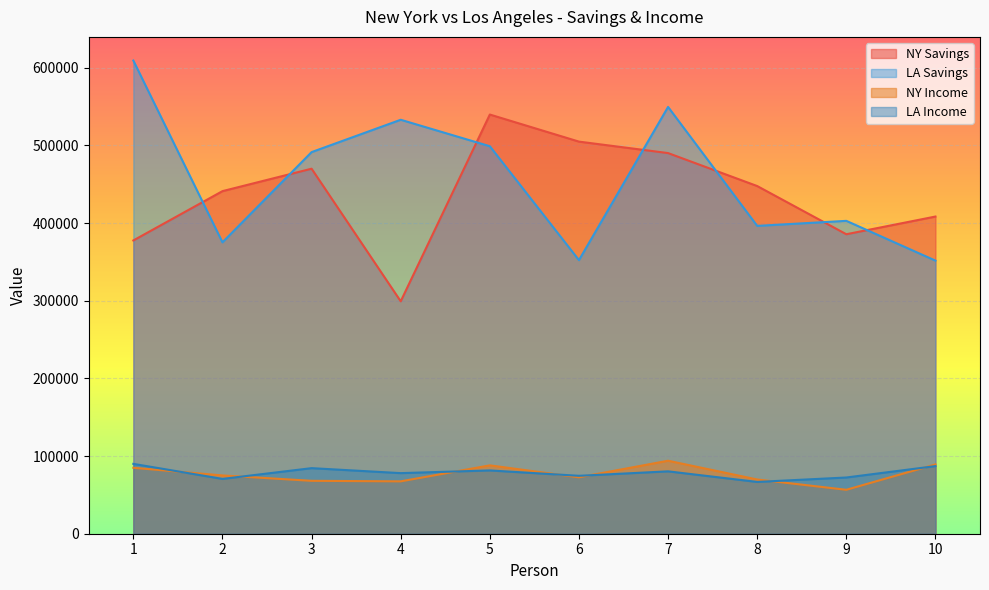

At which label does LA Savings reach its peak?

1